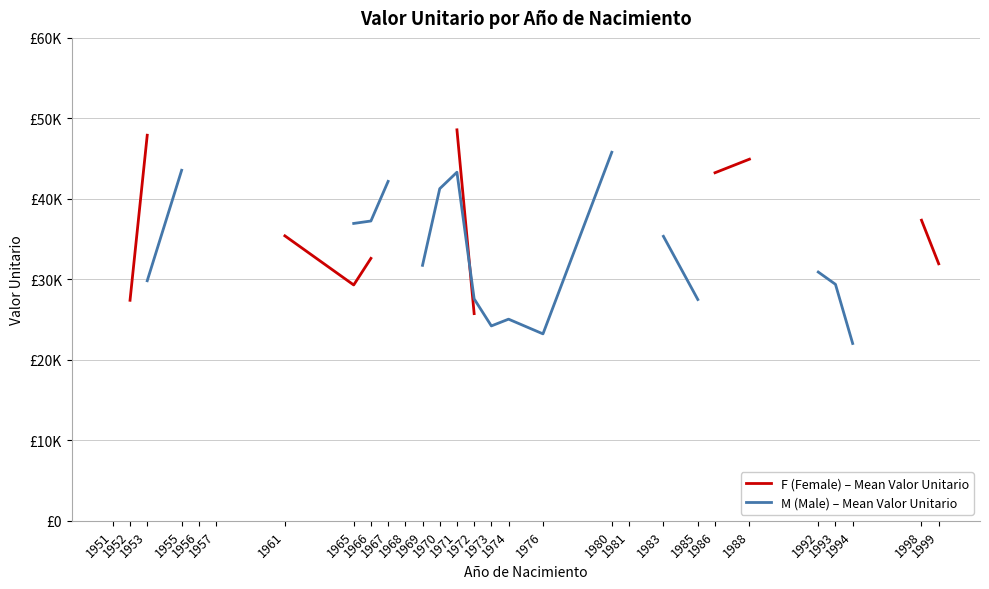

Is this an area chart (filled region under the line)?

No